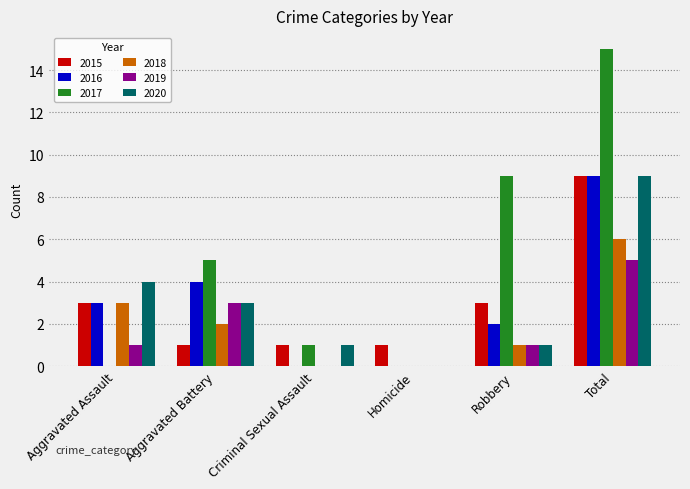

Is the value of 2015 at Aggravated Assault greater than the value of 2017 at Robbery?

No